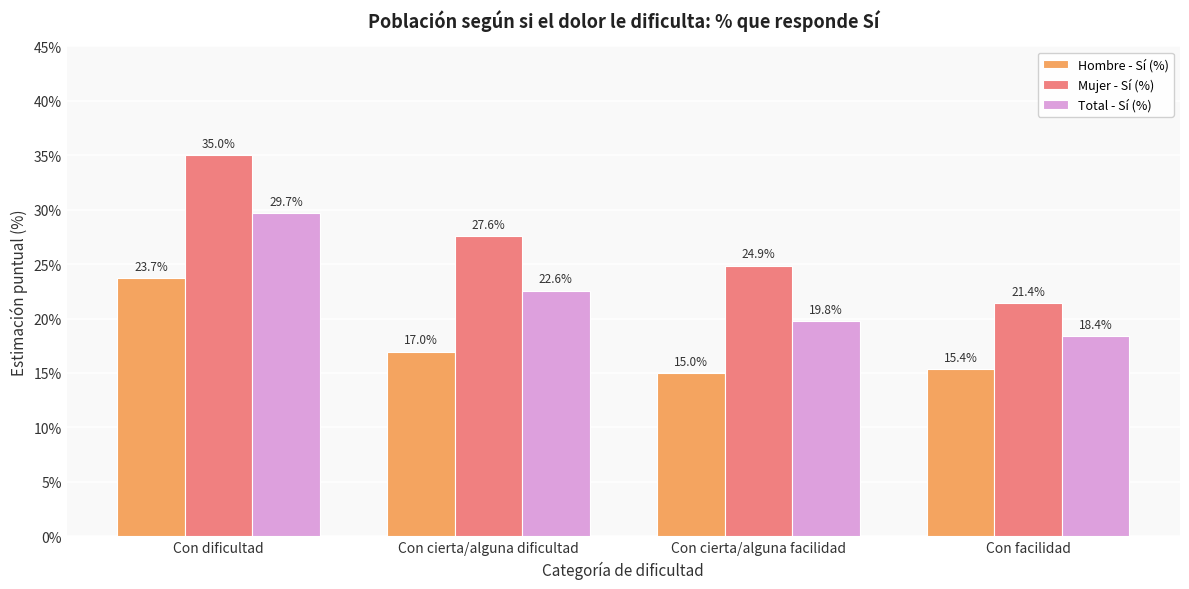

Between Con dificultad and Con facilidad, which series saw the biggest shift?

Mujer - Sí (%)